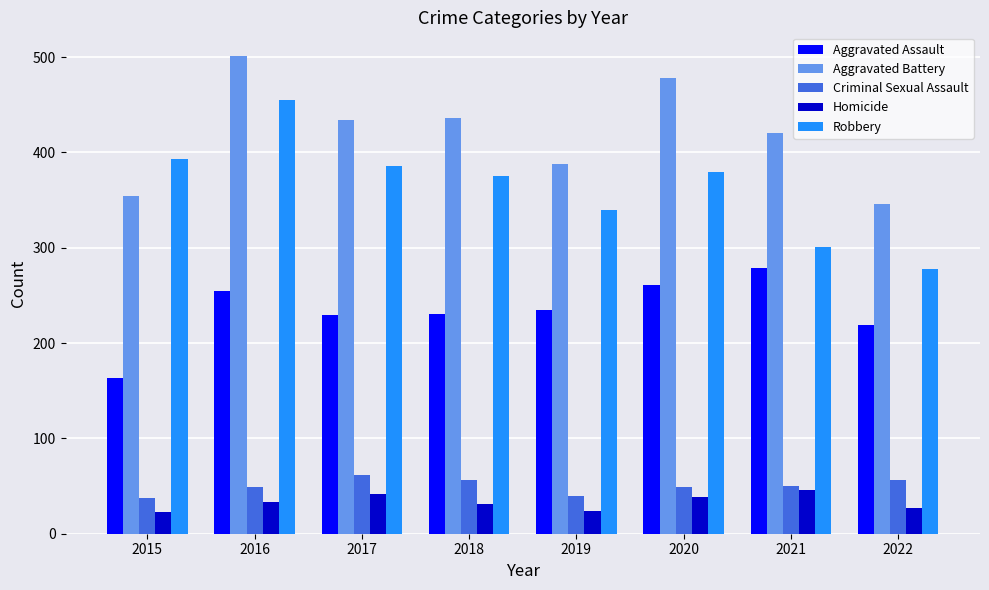

How many data points does each series have?

8